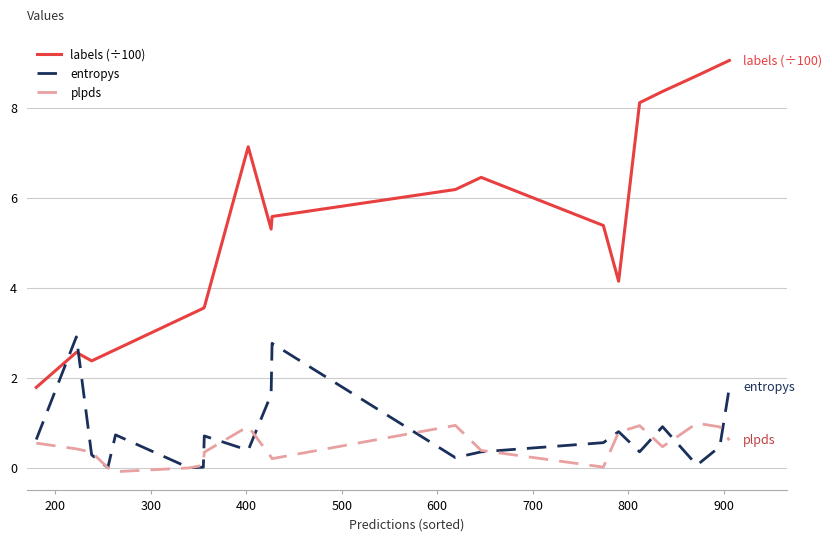

Rank the series by their maximum value, from highest to lowest.

labels (÷100), entropys, plpds